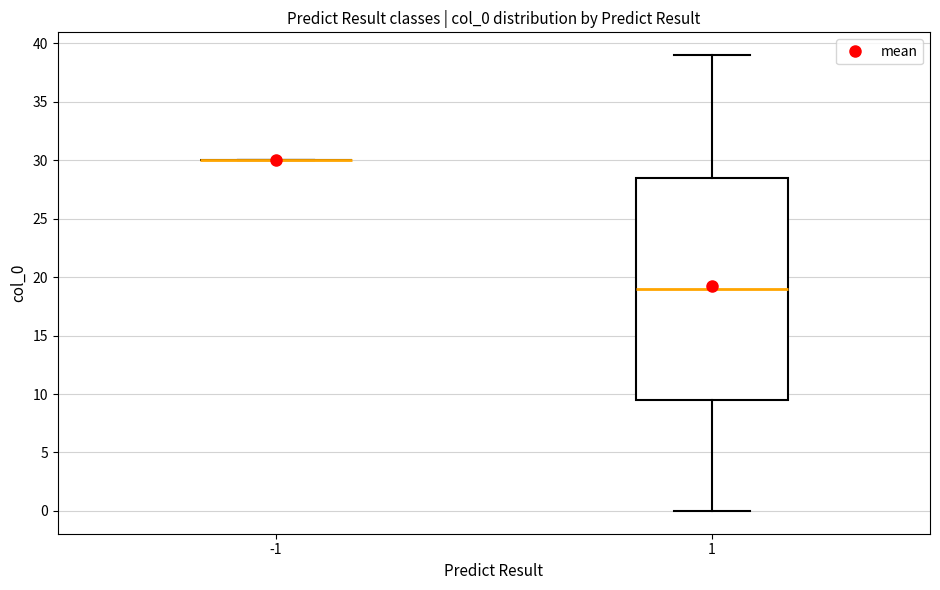

Reading left to right, read every box against the y-axis: the position of its median line, the range the box covers, and the ends of its whiskers. The values are not printed on the chart, so give them approximately, as read against the axis.

-1: box collapsed to a line at 30.0, whiskers 30.0 to 30.0
1: median 19.0, box 9.5 to 28.5, whiskers 0.0 to 39.0